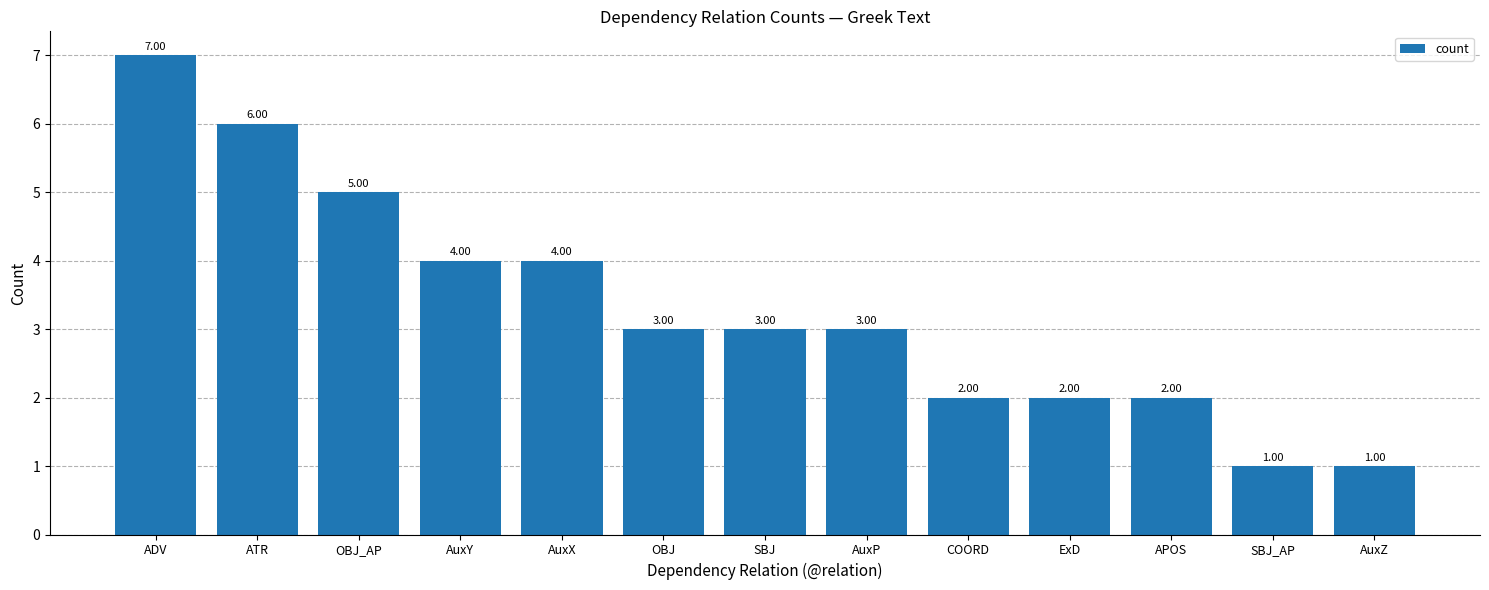

How many values are below 3?

5